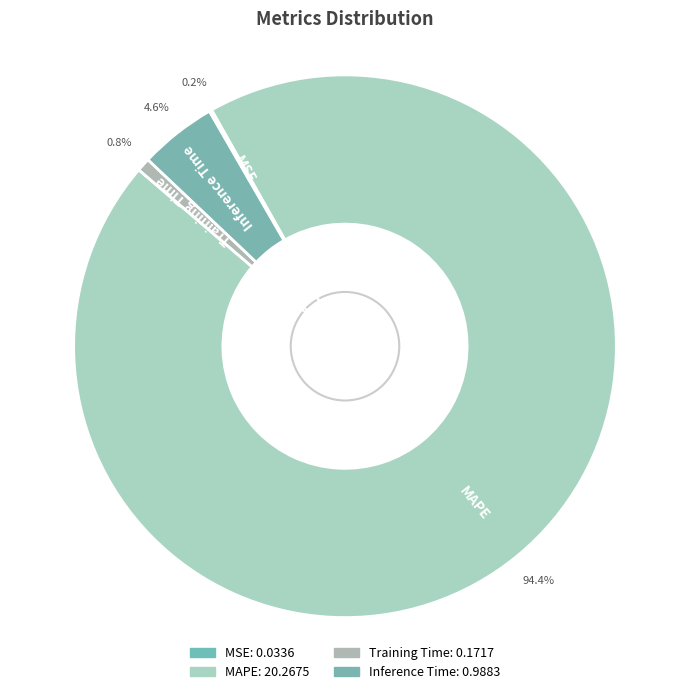

How many segments does this pie chart have?

4